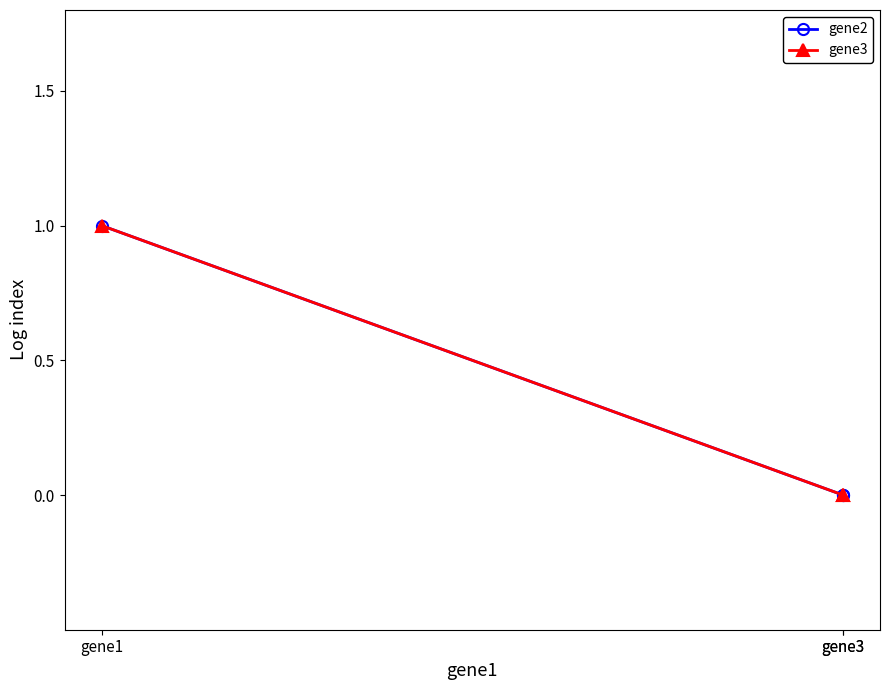

Count the number of categories in the chart.

3